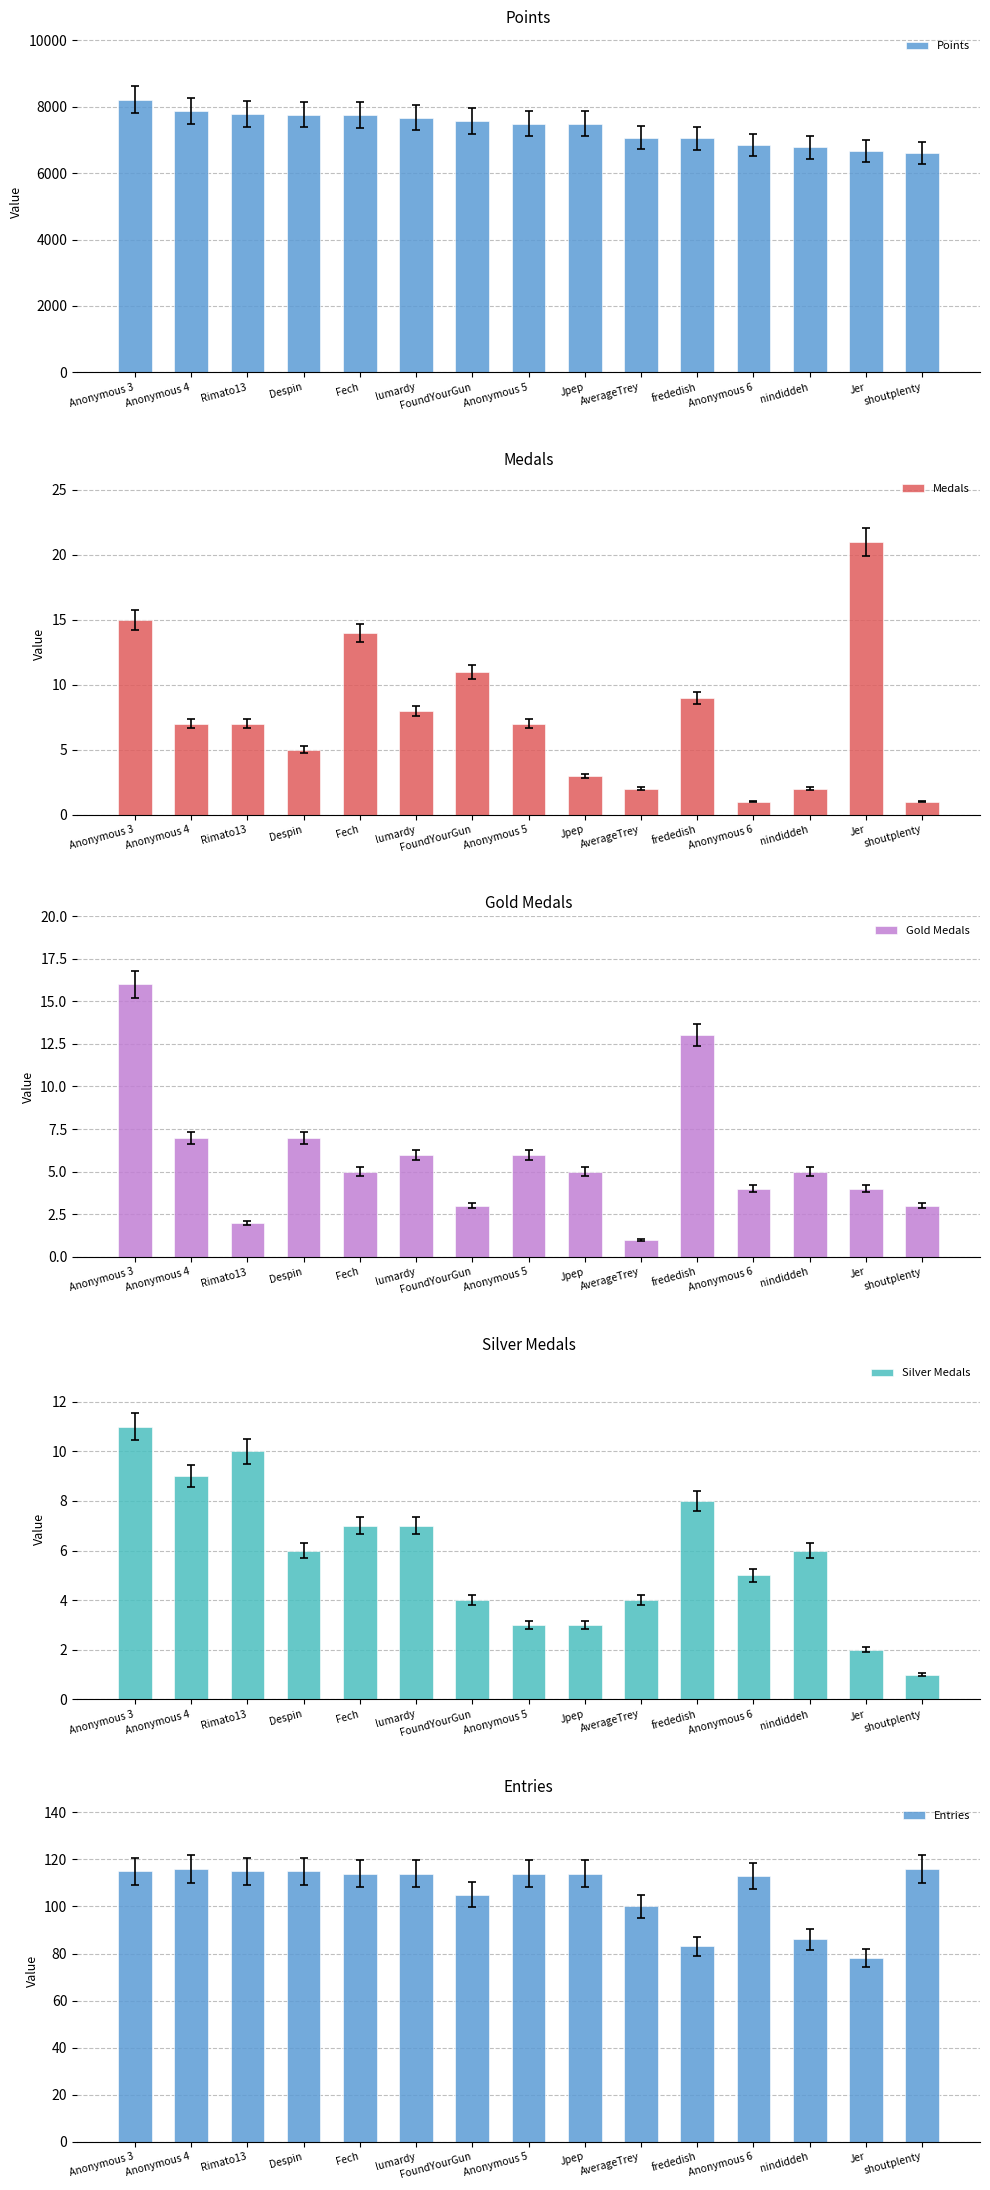

Is it true that Gold Medals equals 16 at Anonymous 3?

True